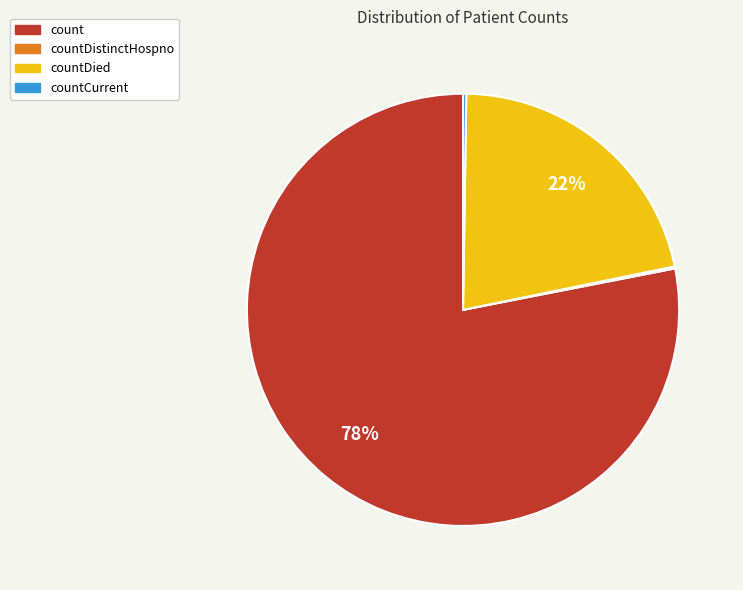

To the nearest percent, what is the average slice percentage?

25%